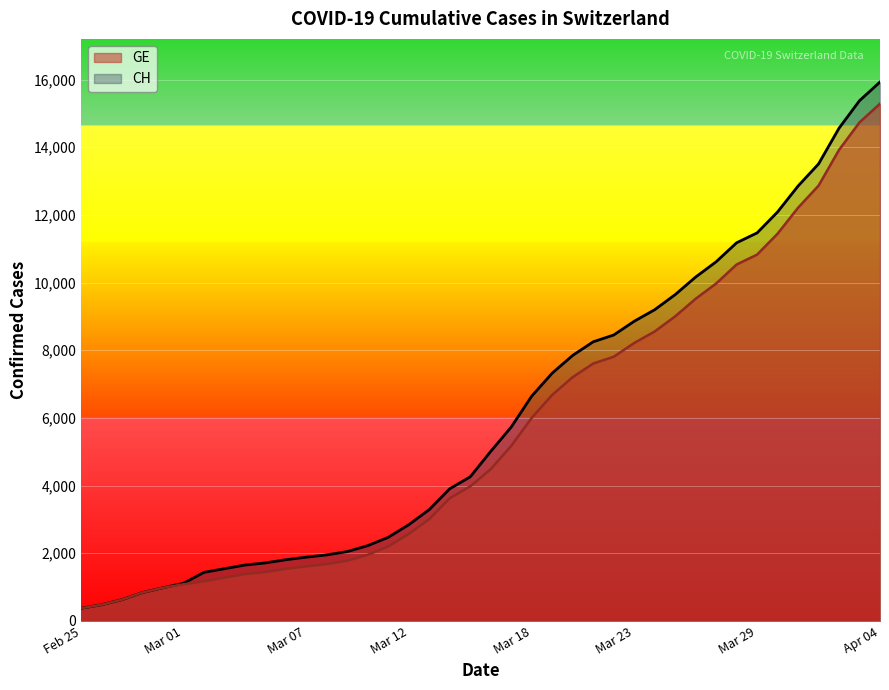

True or false: CH and GE intersect in this chart.

False